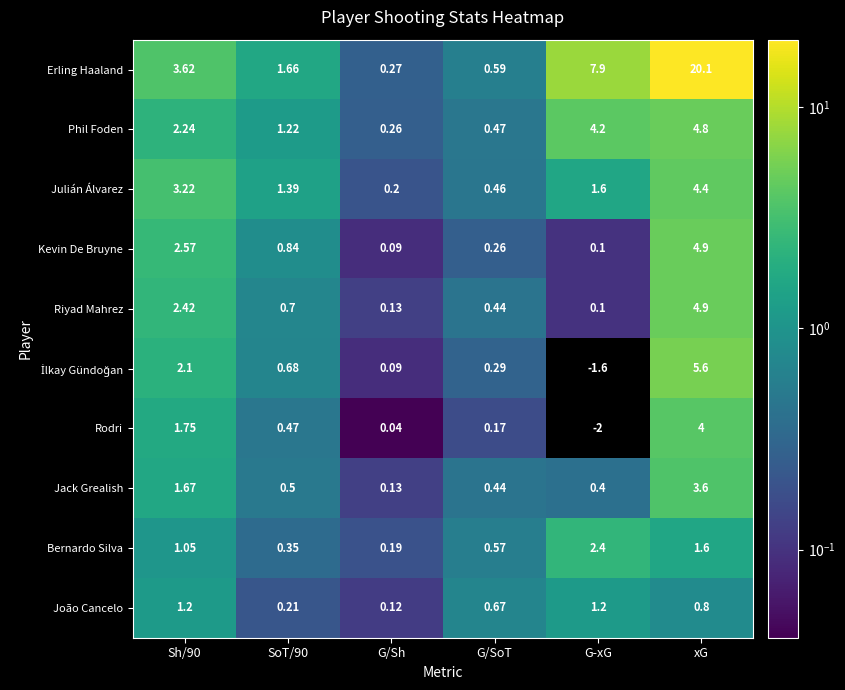

Is the value of Riyad Mahrez at SoT/90 greater than the value of Phil Foden at G/Sh?

Yes